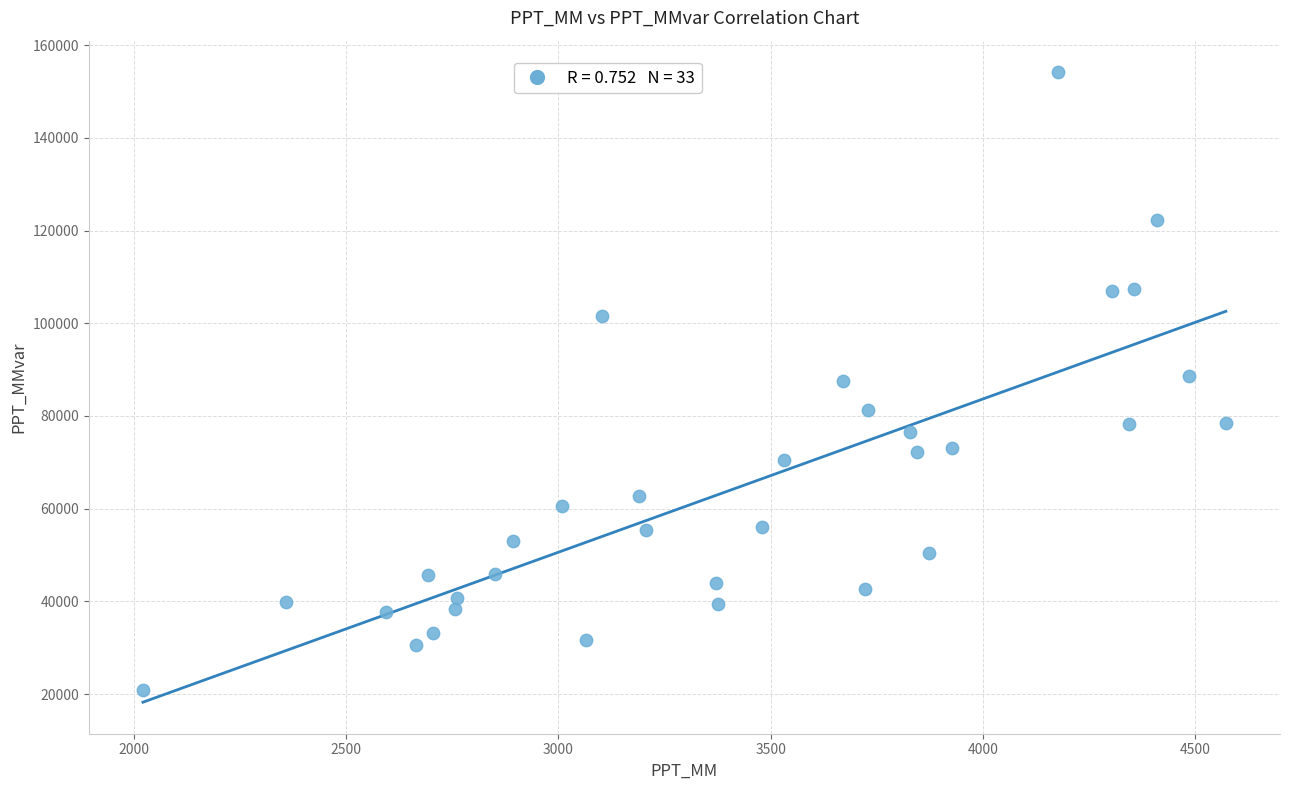

What is the range of X values (max minus min)?

2551.2